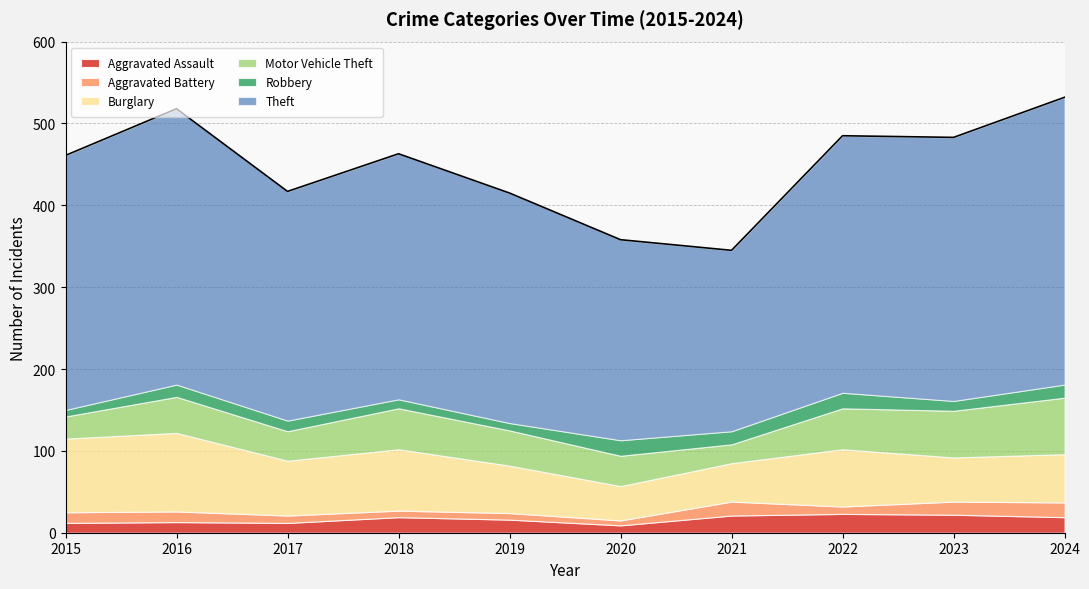

Where is the first local maximum for Aggravated Battery?

2021